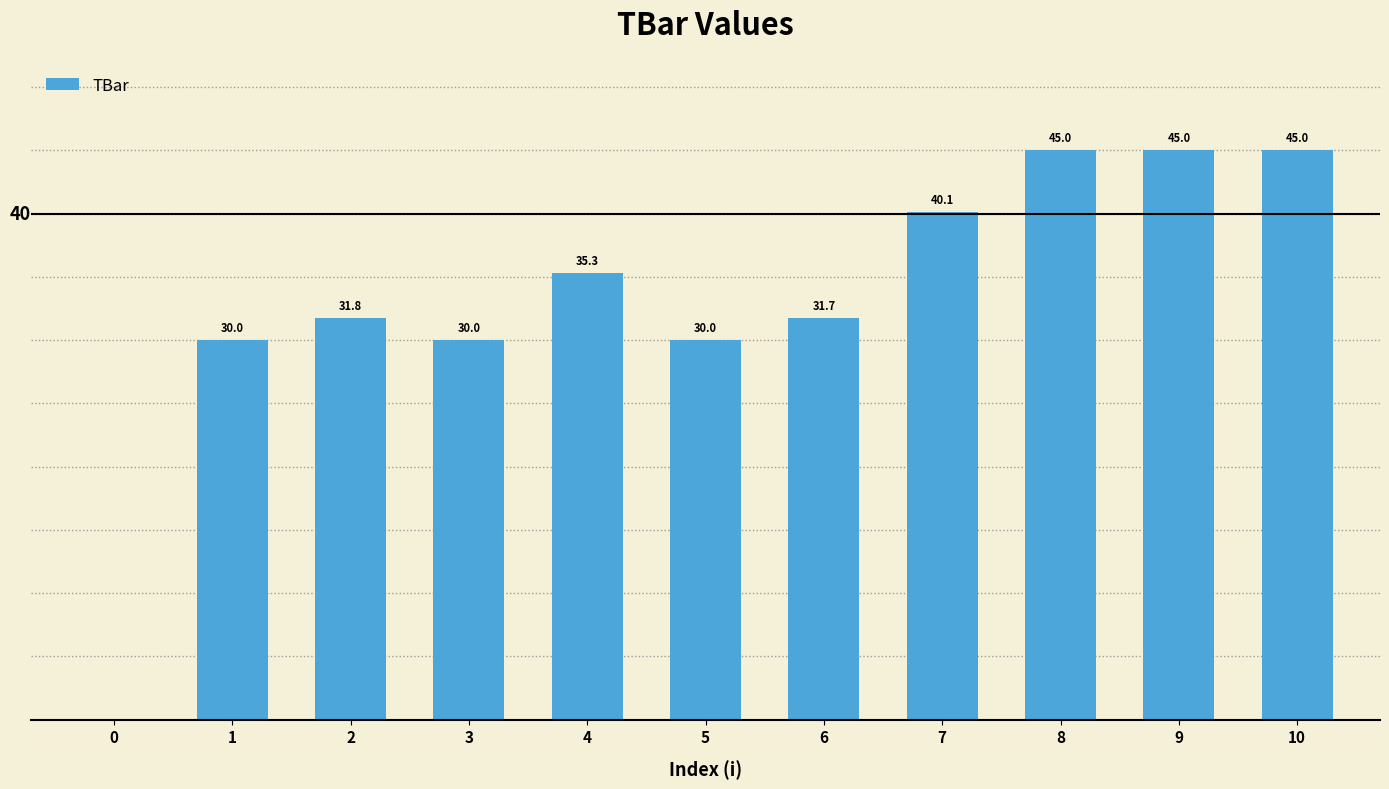

True or false: the data shows 67.3 at 9.

False